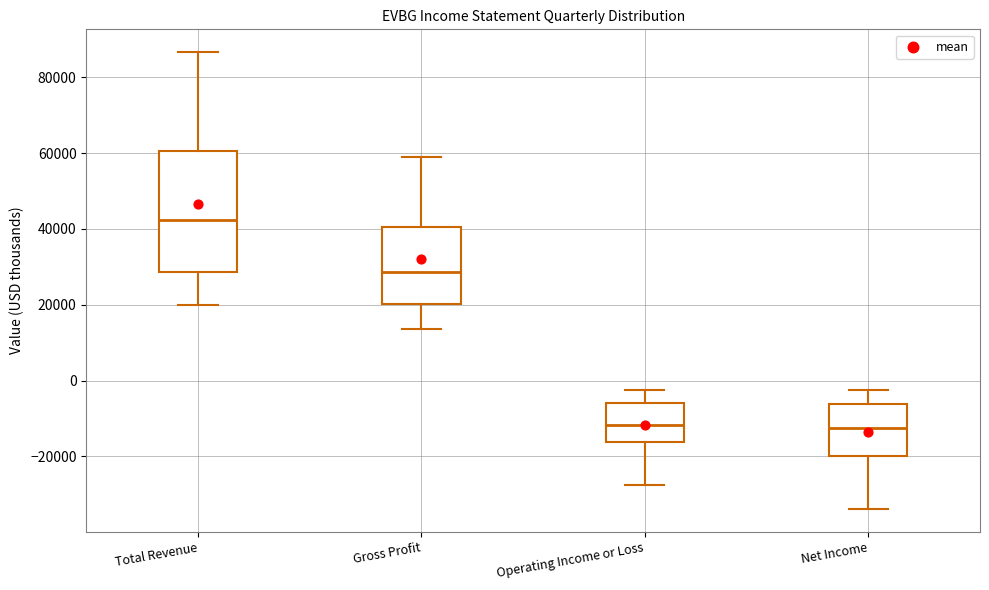

Where does the median line of the box for Total Revenue sit on the y-axis? The values are not printed on the chart, so give them approximately, as read against the axis.

42000